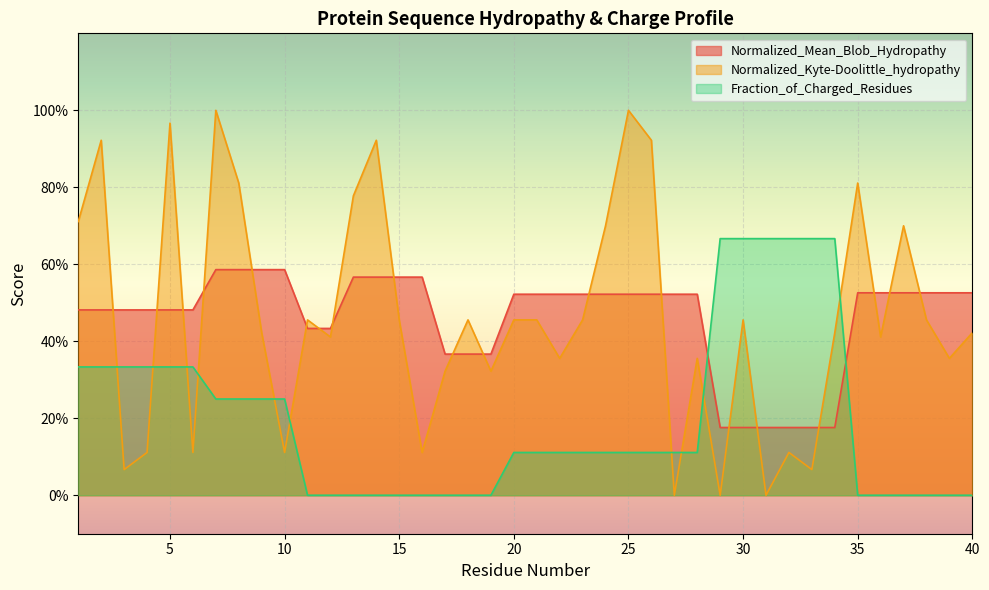

At which label is Fraction_of_Charged_Residues closest to 0?

11